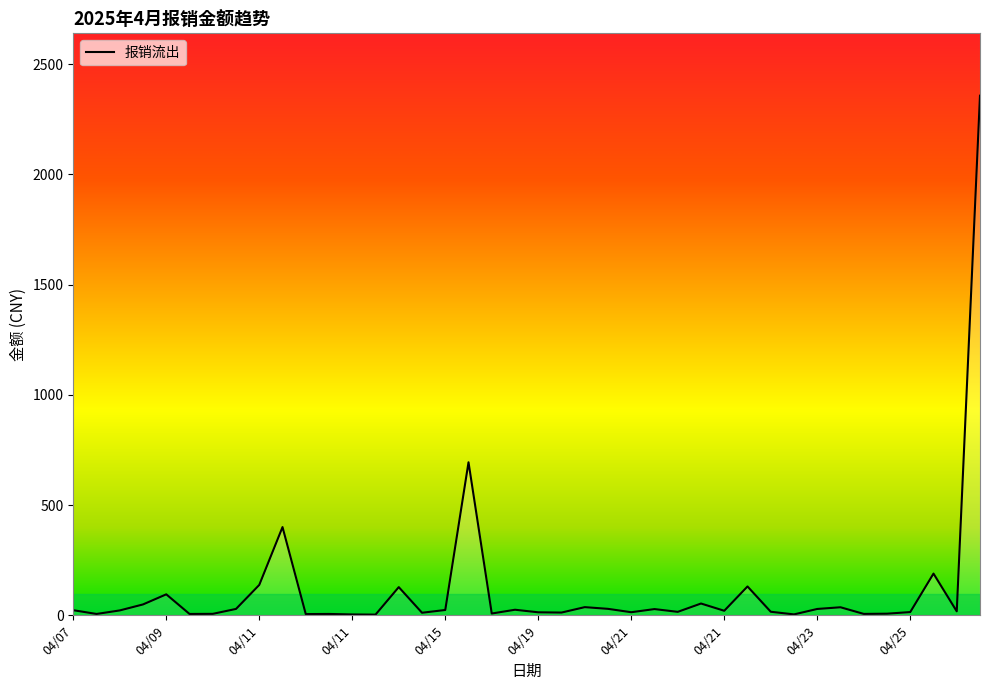

What is the maximum value shown in the chart?

2356.4